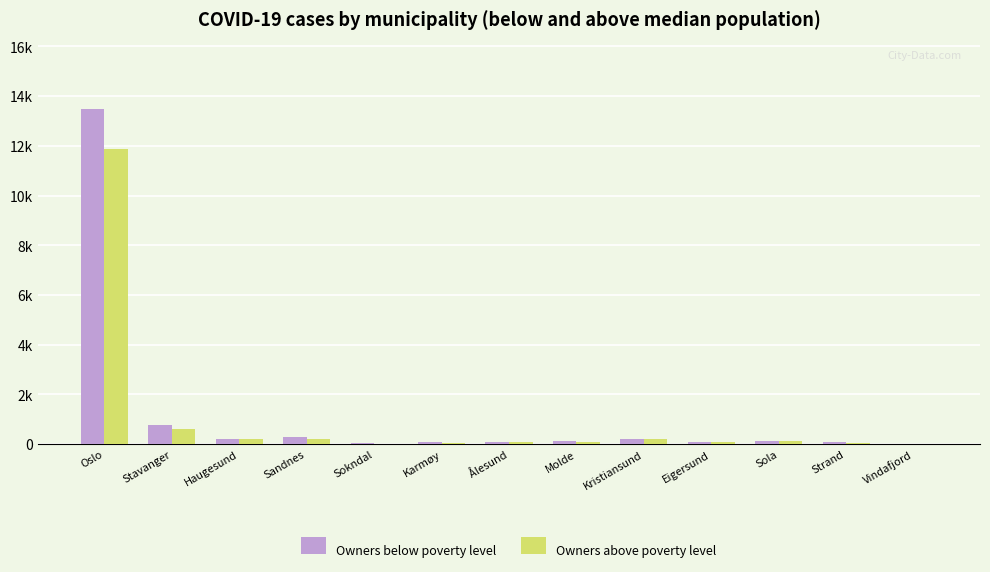

What is the smallest value displayed?

11